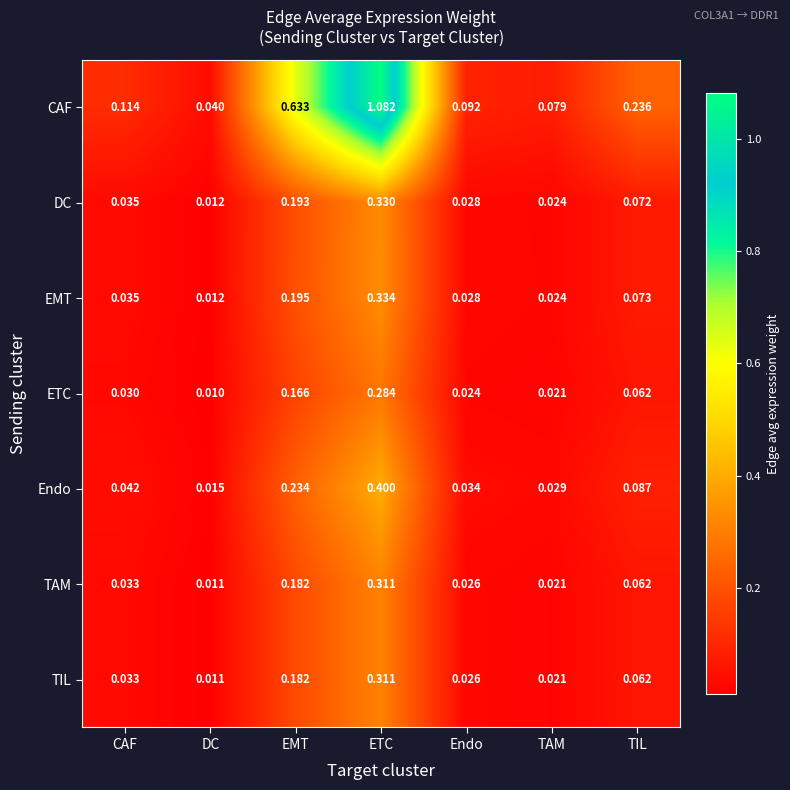

At which category does the chart reach its peak across all series?

ETC